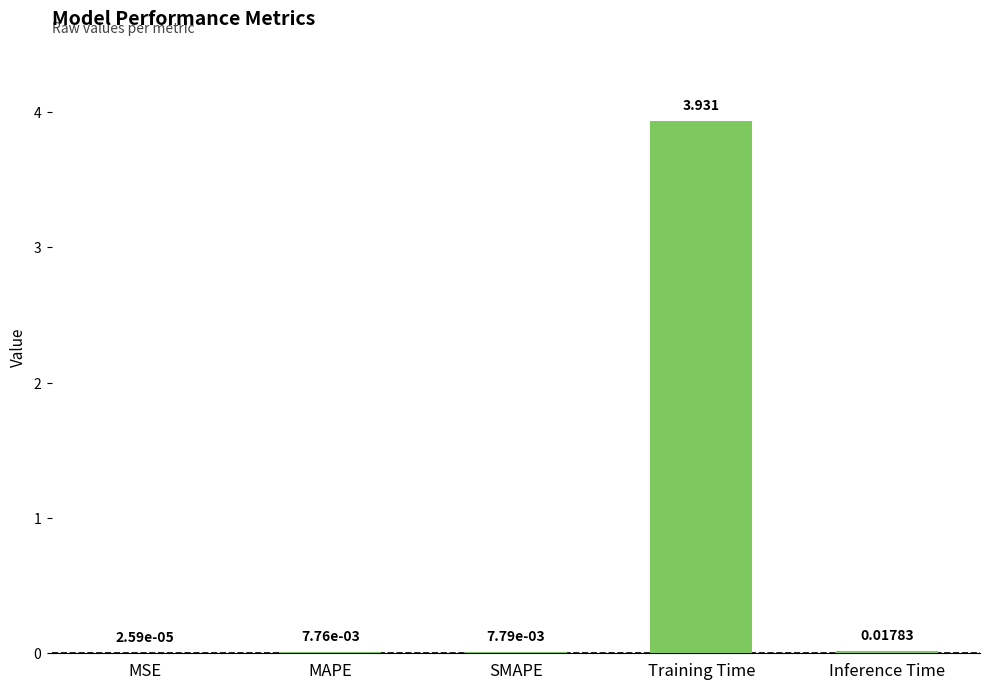

At which category does the chart reach its peak across all series?

Training Time